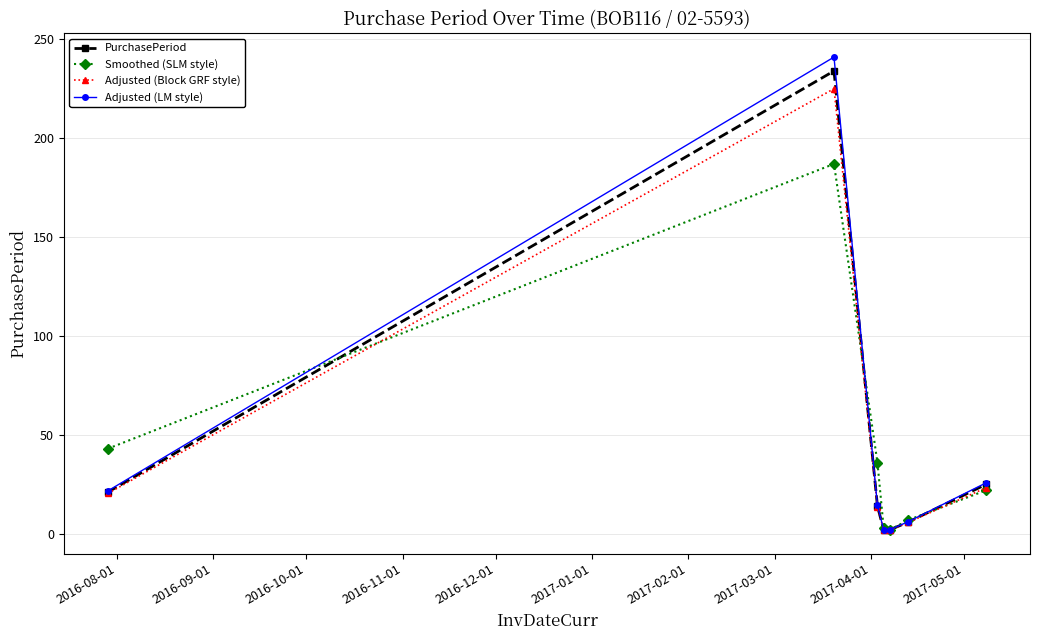

How many categories are shown in the chart?

7